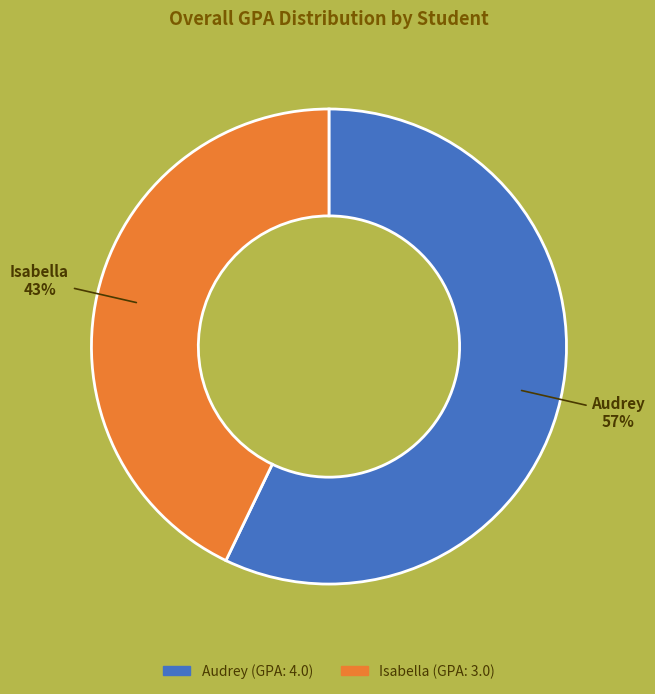

What percentage is the Isabella slice, to the nearest percent?

43%